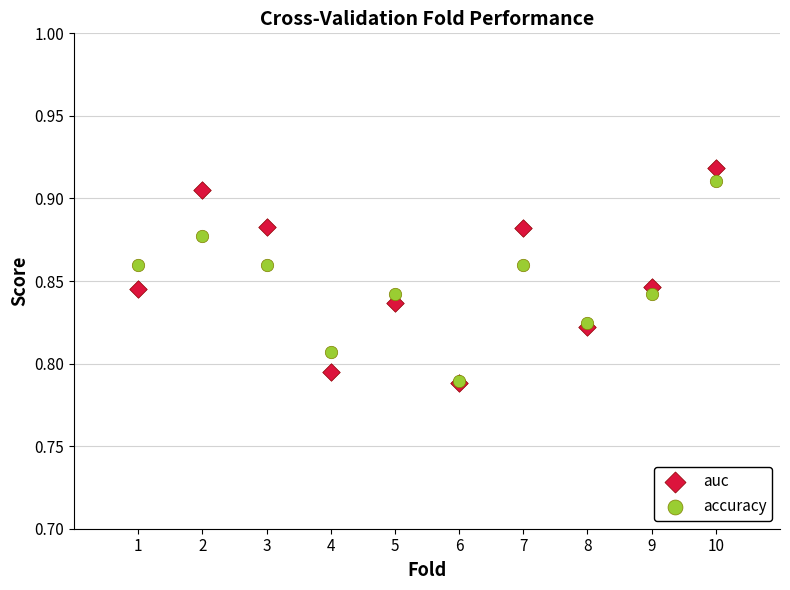

Which series contains the highest Y value?

auc